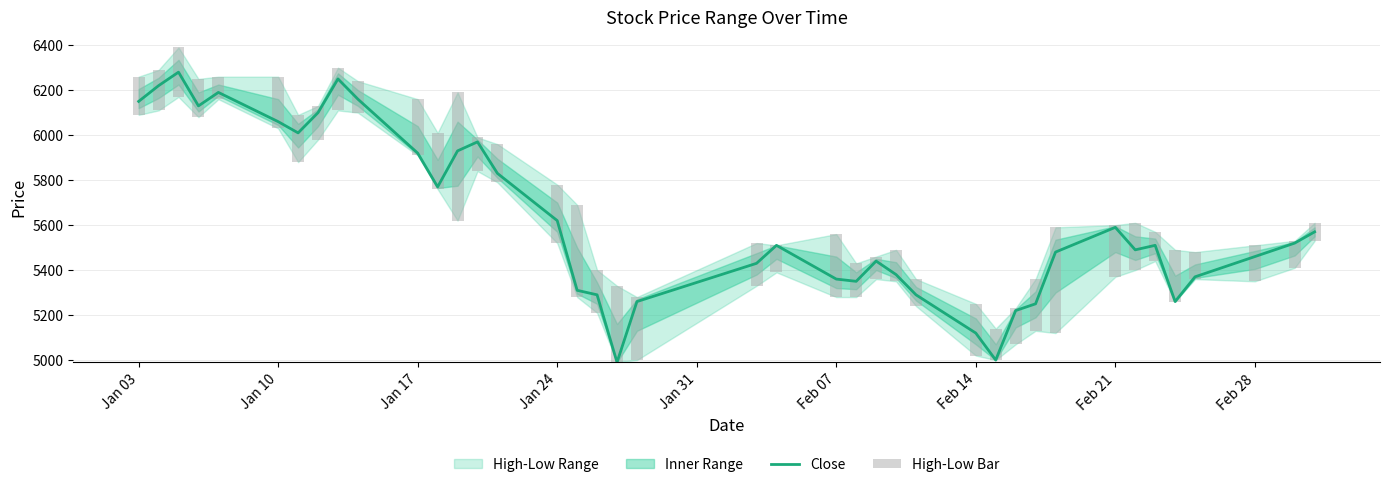

What is the maximum value for Close?

6280